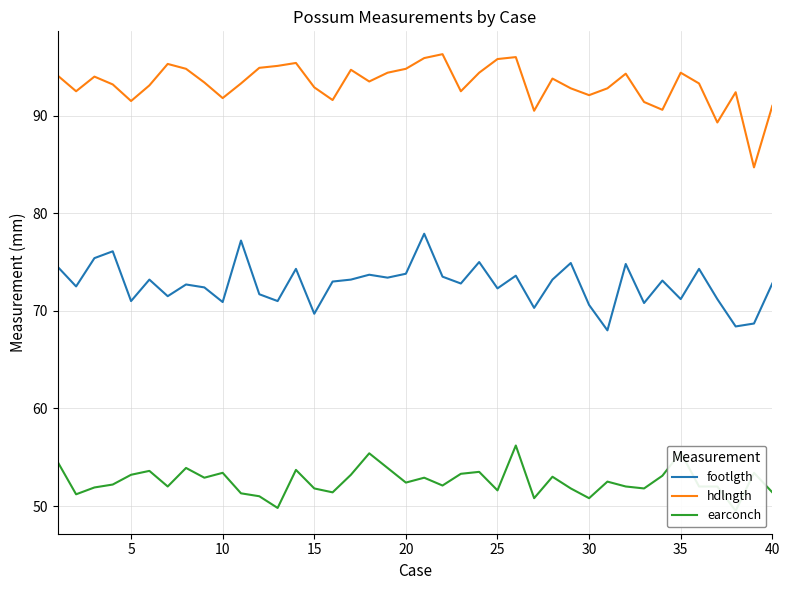

What are all the series names shown in the legend?

footlgth, hdlngth, earconch